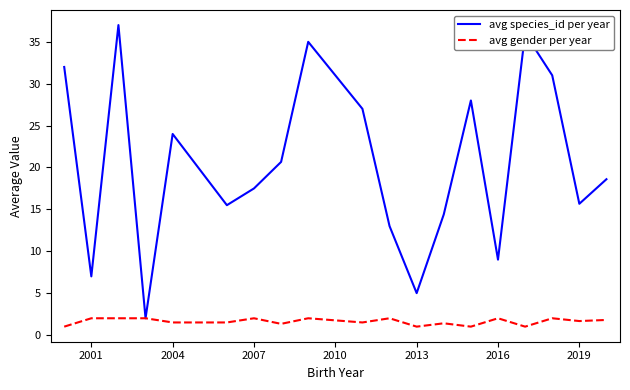

What is the maximum value shown in the chart?

37.0